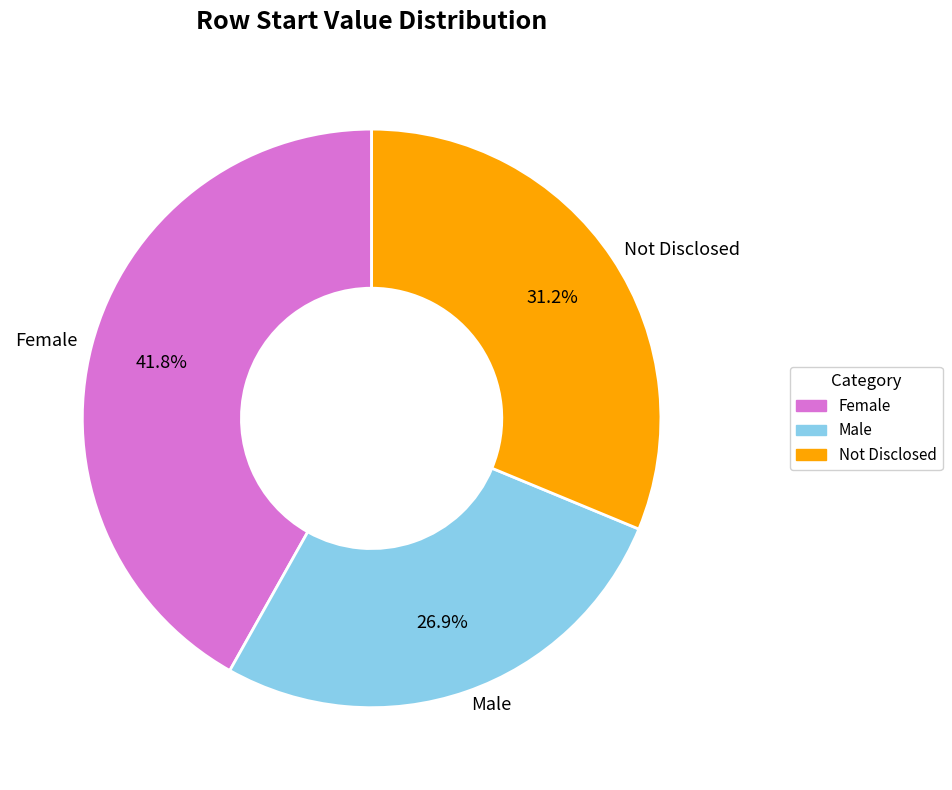

What is the total percentage of Not Disclosed and Male?

58.2%